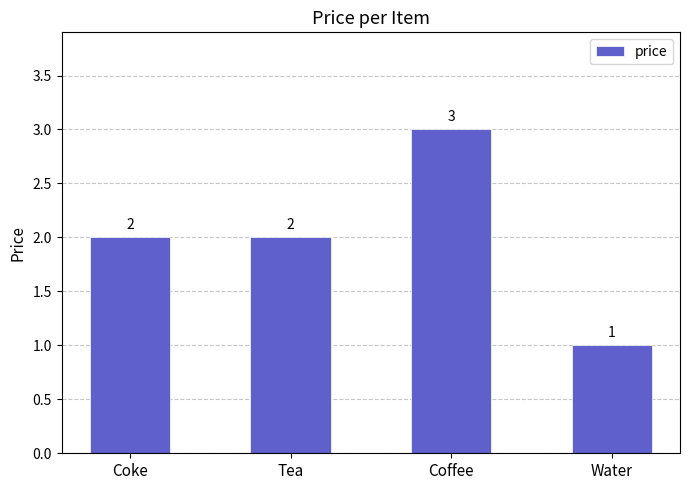

Are the bars horizontal?

No